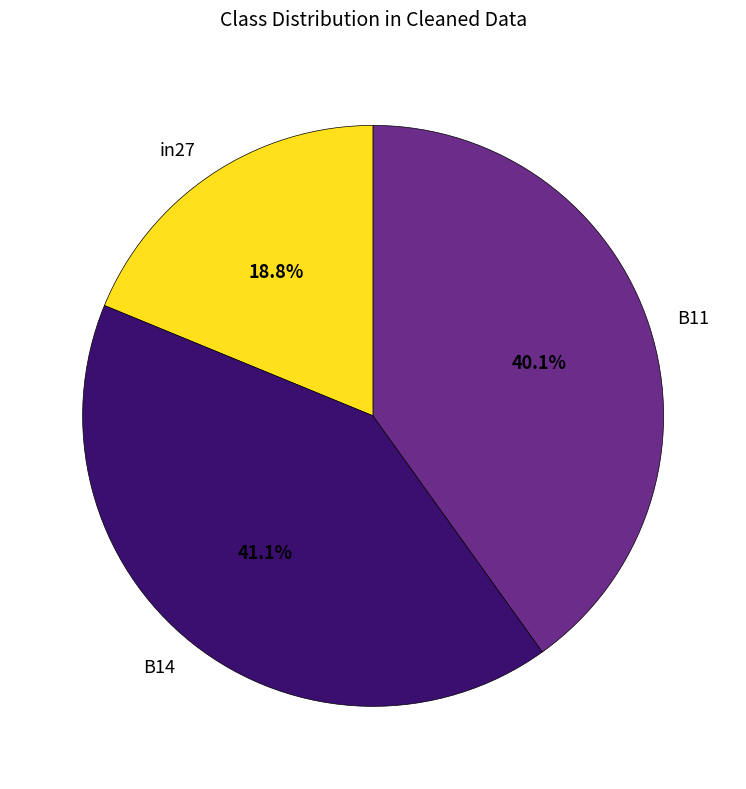

True or false: in27 accounts for 19% of the total.

True